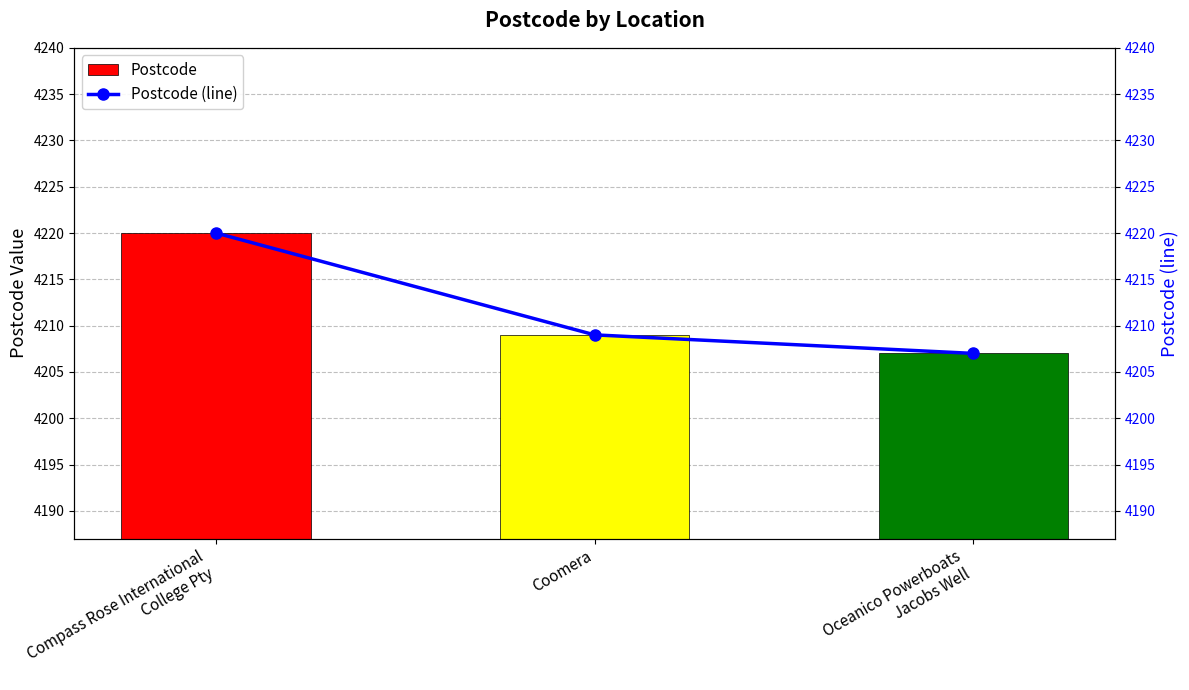

How many distinct data groups are displayed?

2